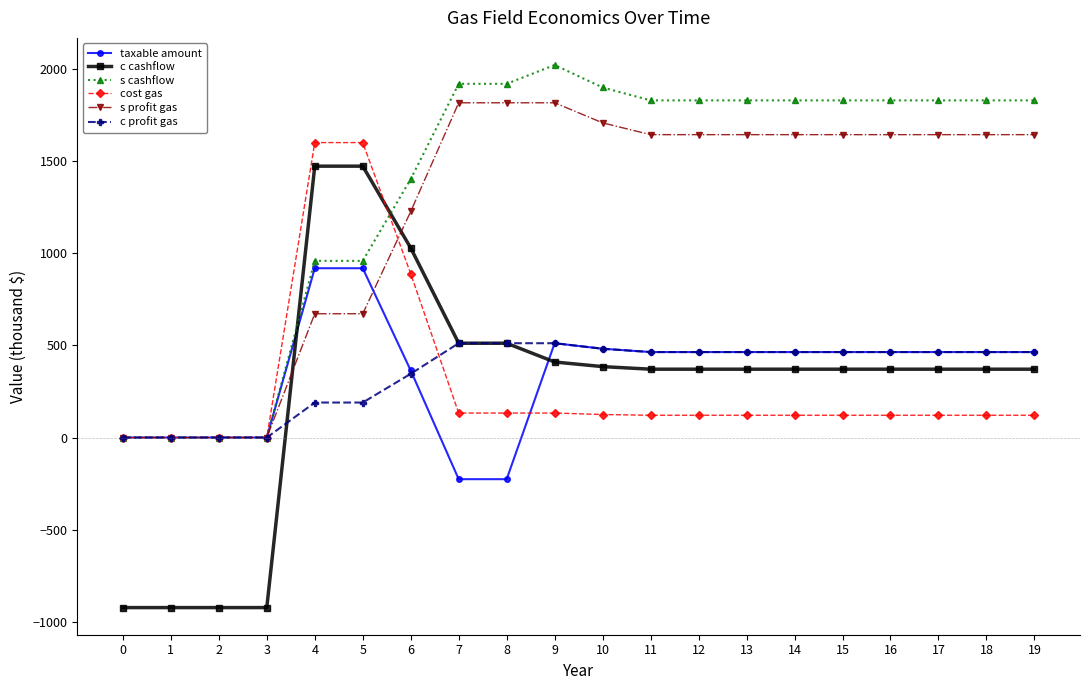

Which series ends up on top after the final intersection of s profit gas and cost gas?

s profit gas